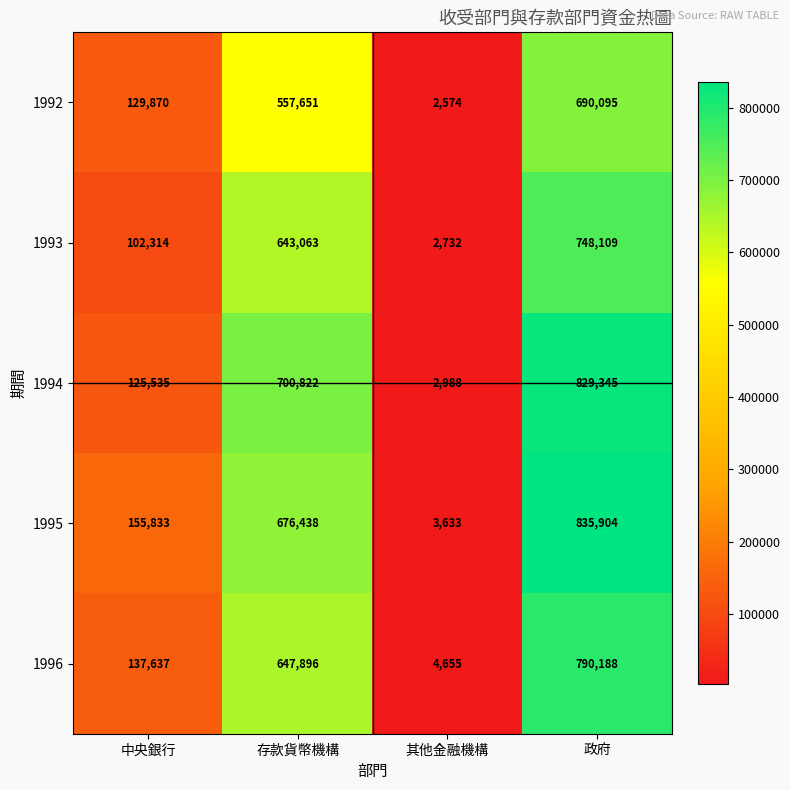

Reading left to right, what are all the values shown in this chart?

1992: 129870	557651	2574	690095
1993: 102314	643063	2732	748109
1994: 125535	700822	2988	829345
1995: 155833	676438	3633	835904
1996: 137637	647896	4655	790188